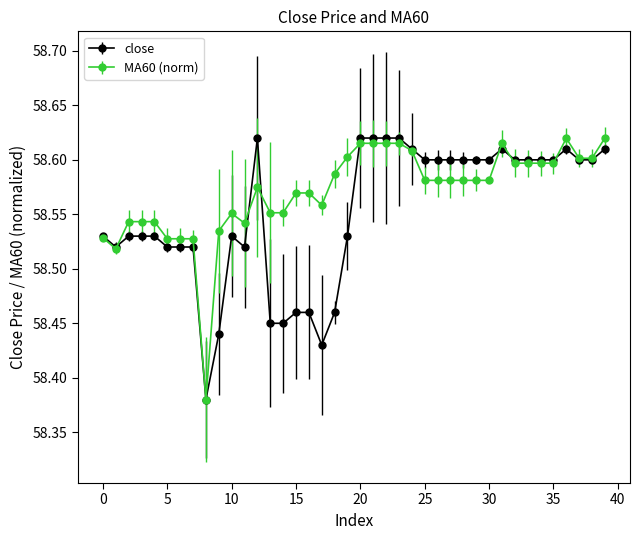

List the series in order of their overall mean, highest first.

MA60 (norm), close